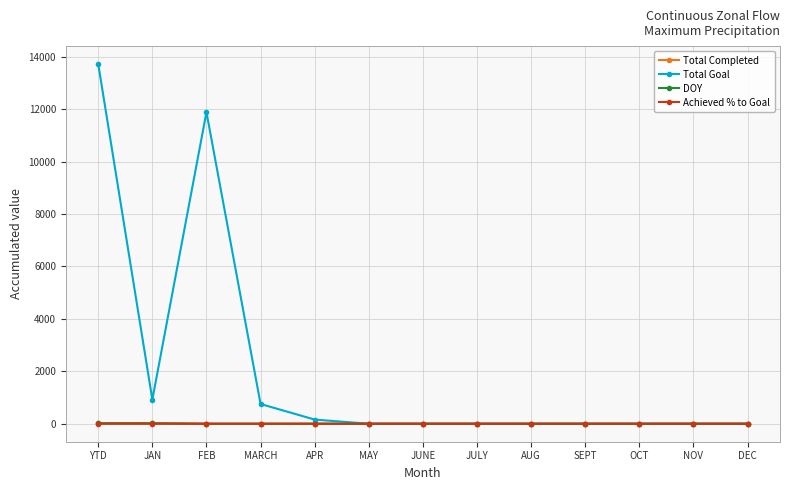

Which series changed the most between JAN and APR?

Total Goal